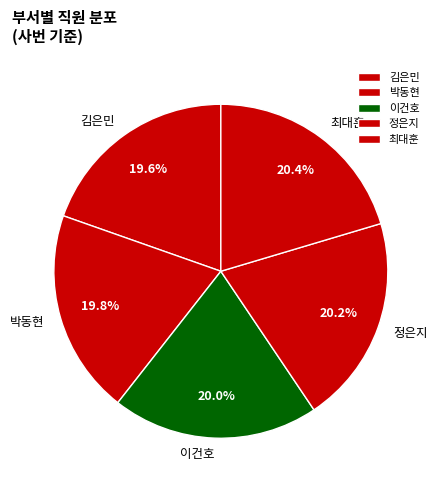

To the nearest percent, what is the average slice percentage?

20%